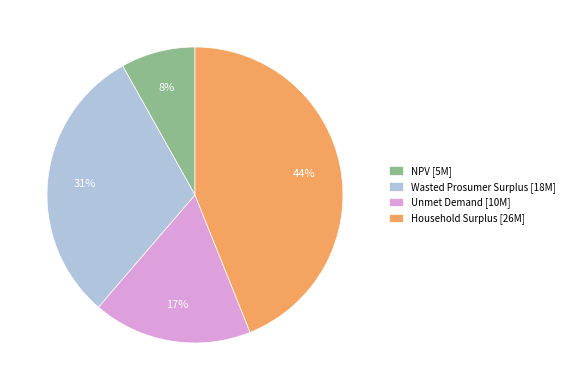

Is the sum of Wasted Prosumer Surplus and Unmet Demand greater than half?

No